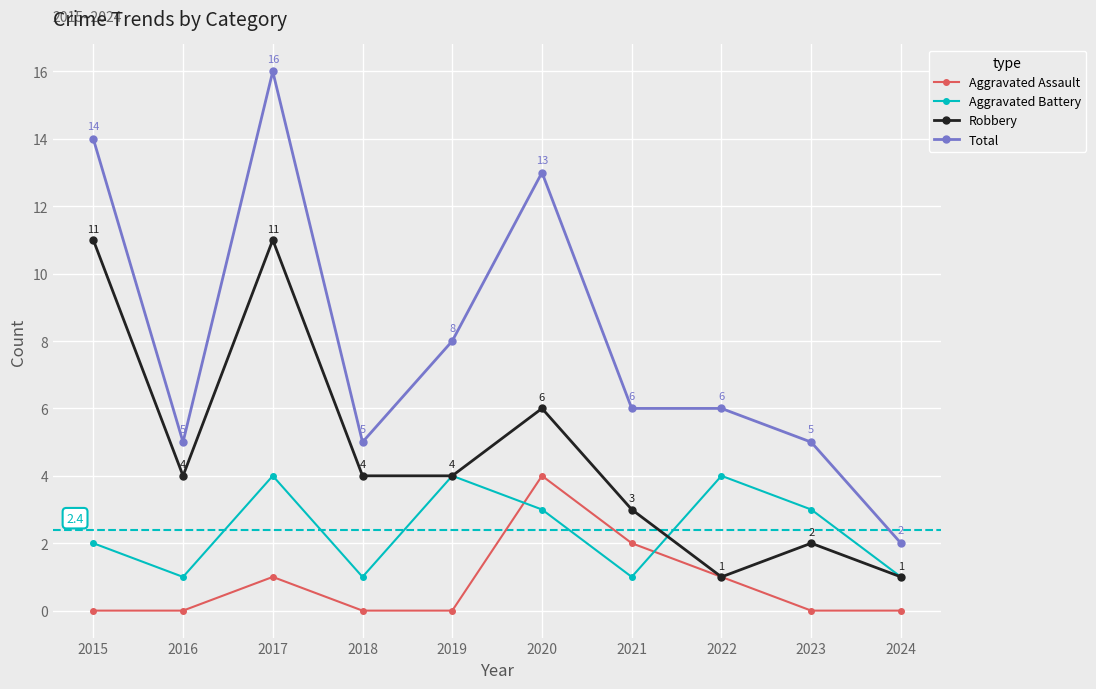

At which label does Robbery first exceed 4?

2015